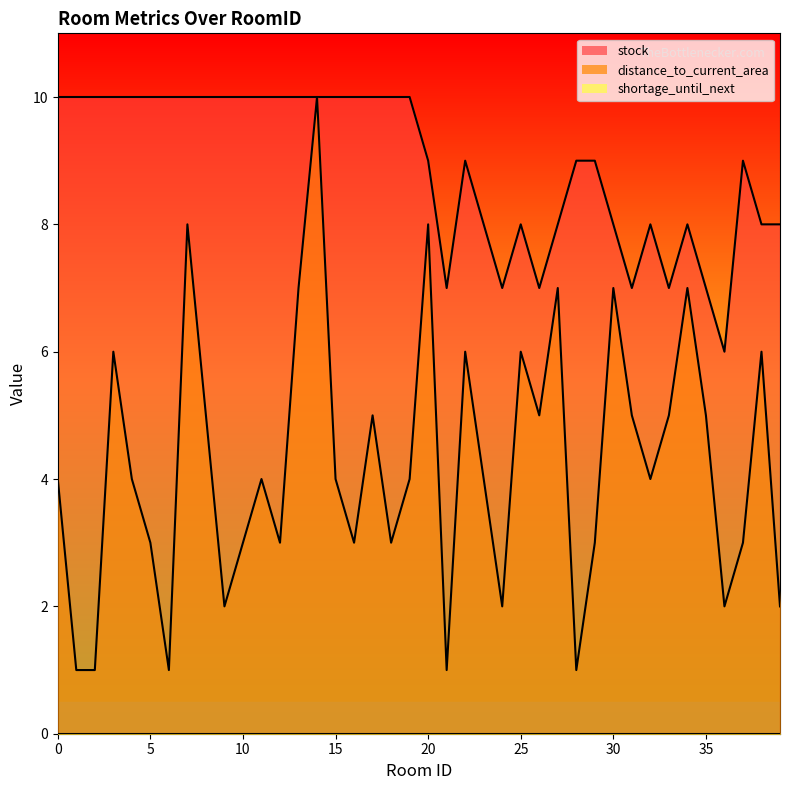

Where does the distance_to_current_area series first go above 4?

3